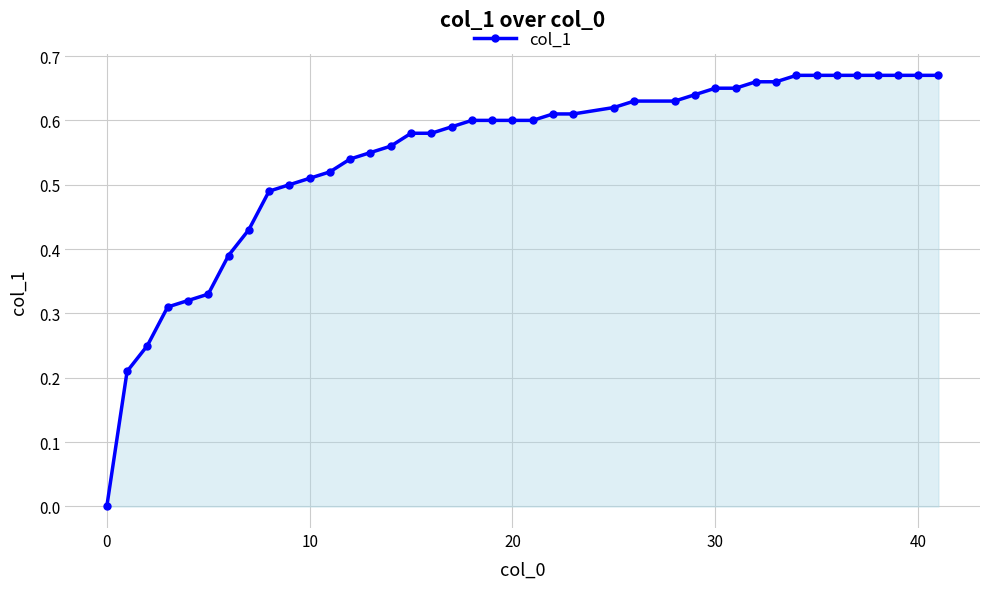

How many values are between 0 and 1?

40